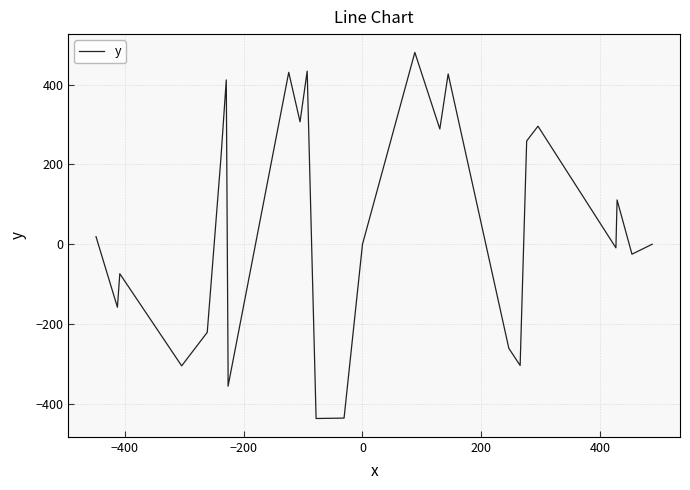

What is the value of the 10th point from the left?

431